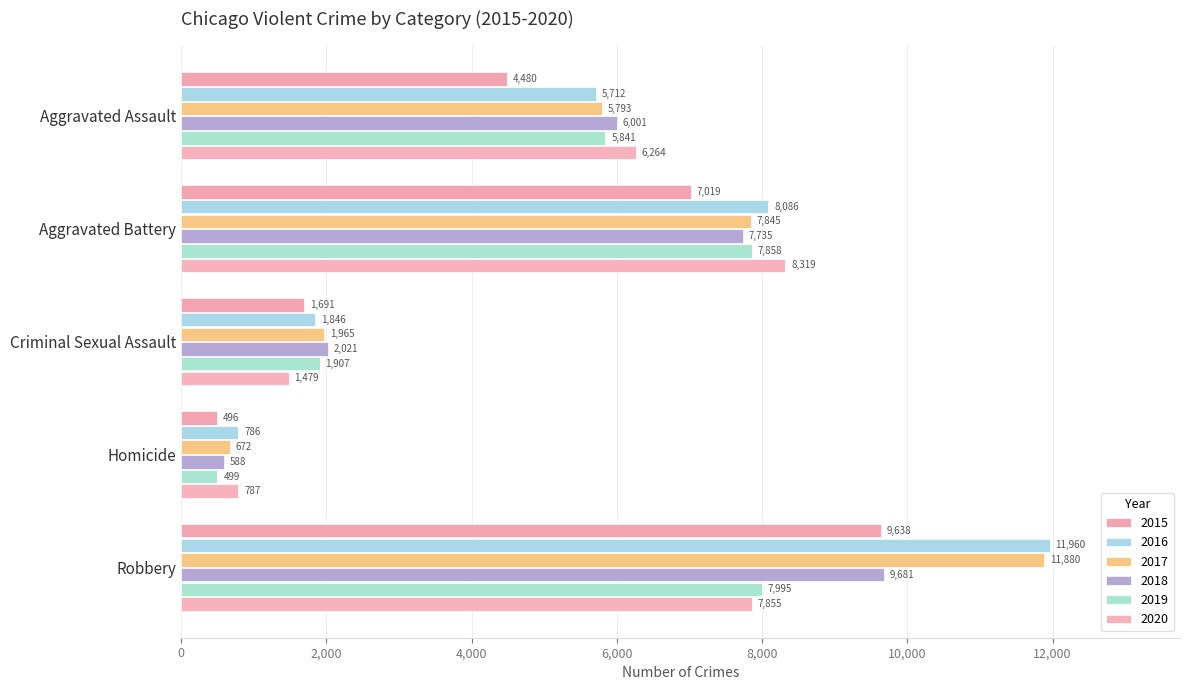

How many categories are shown in the chart?

5